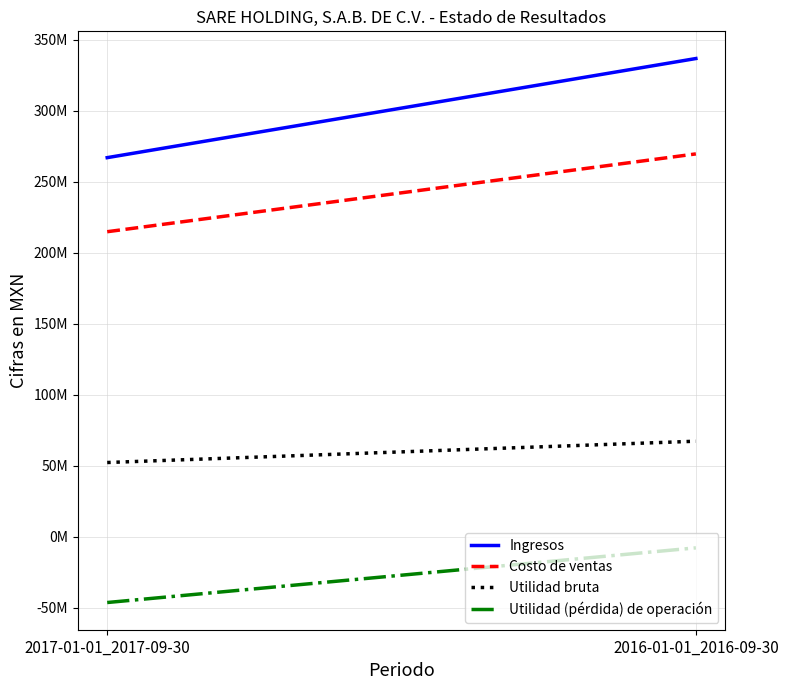

What is the lowest value of the Utilidad (pérdida) de operación series?

-46471000